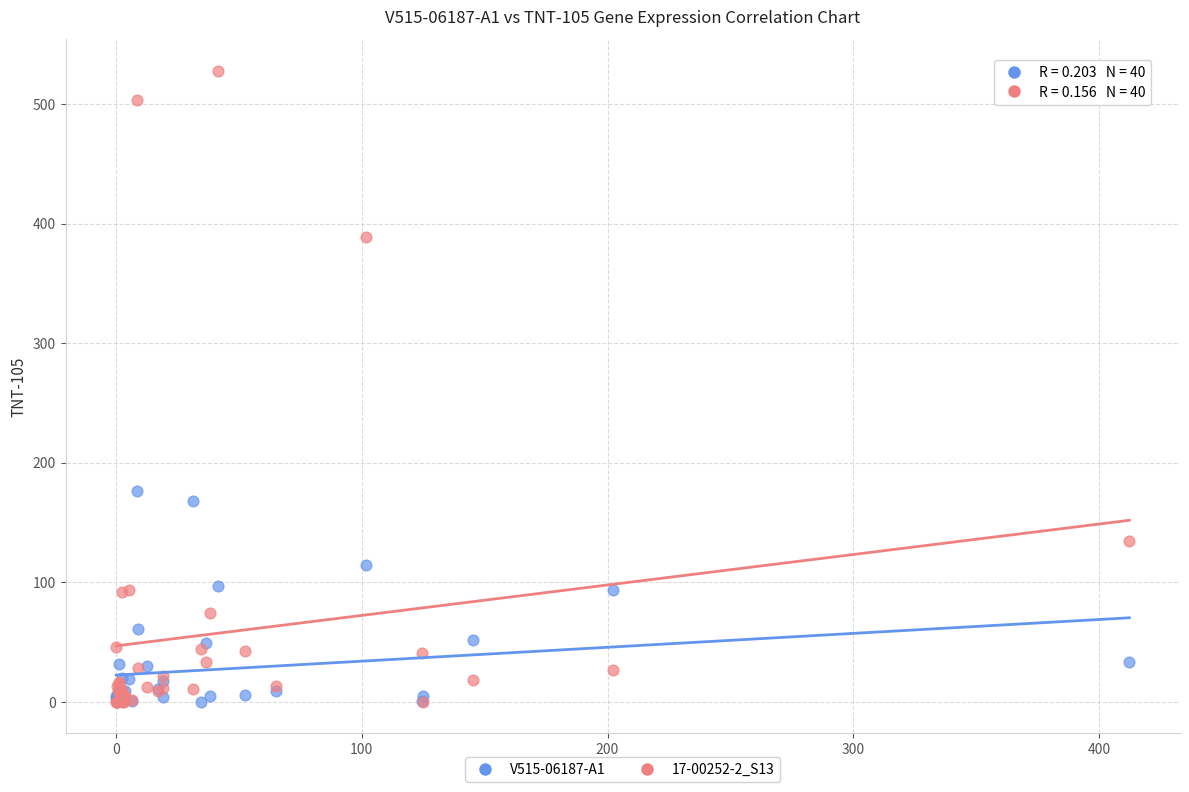

Across all series, what Y value is closest to 263?

176.3